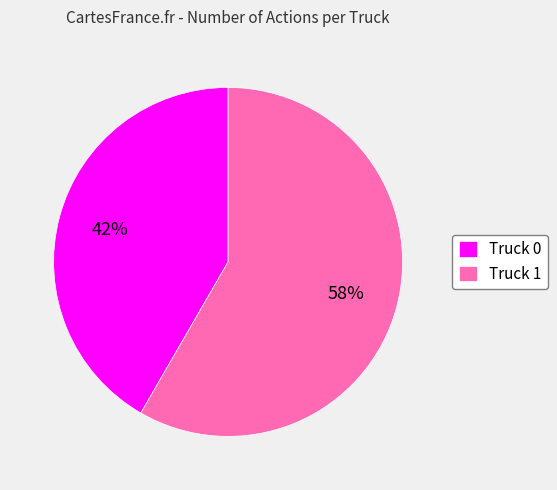

Is the sum of Truck 0 and Truck 1 greater than half?

Yes